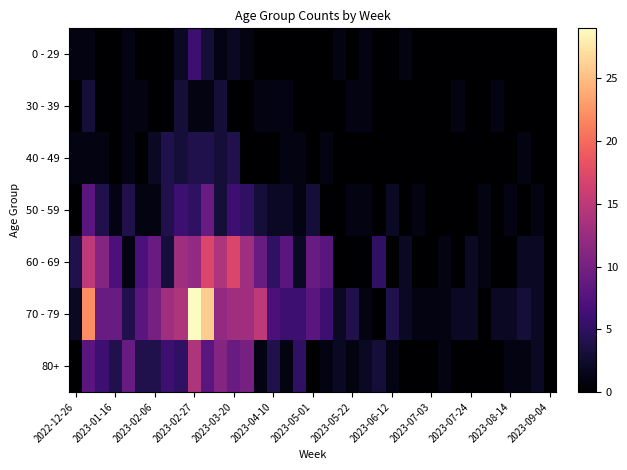

How many series are shown in this chart?

7